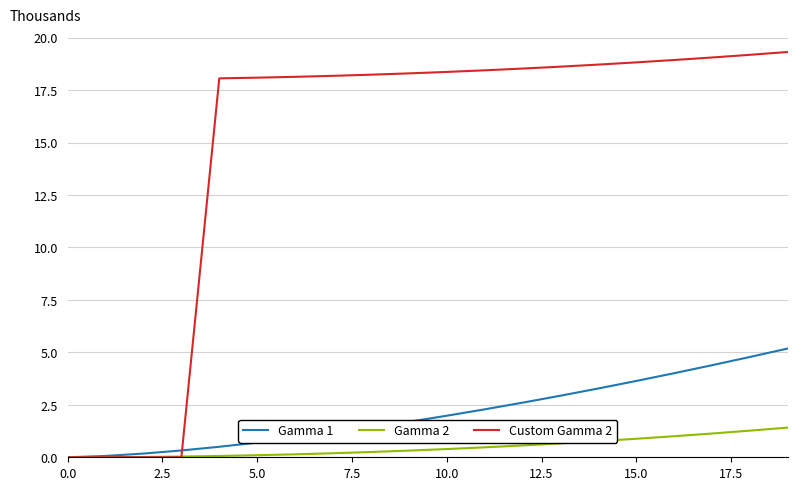

What is the maximum value for Gamma 1?

5.2